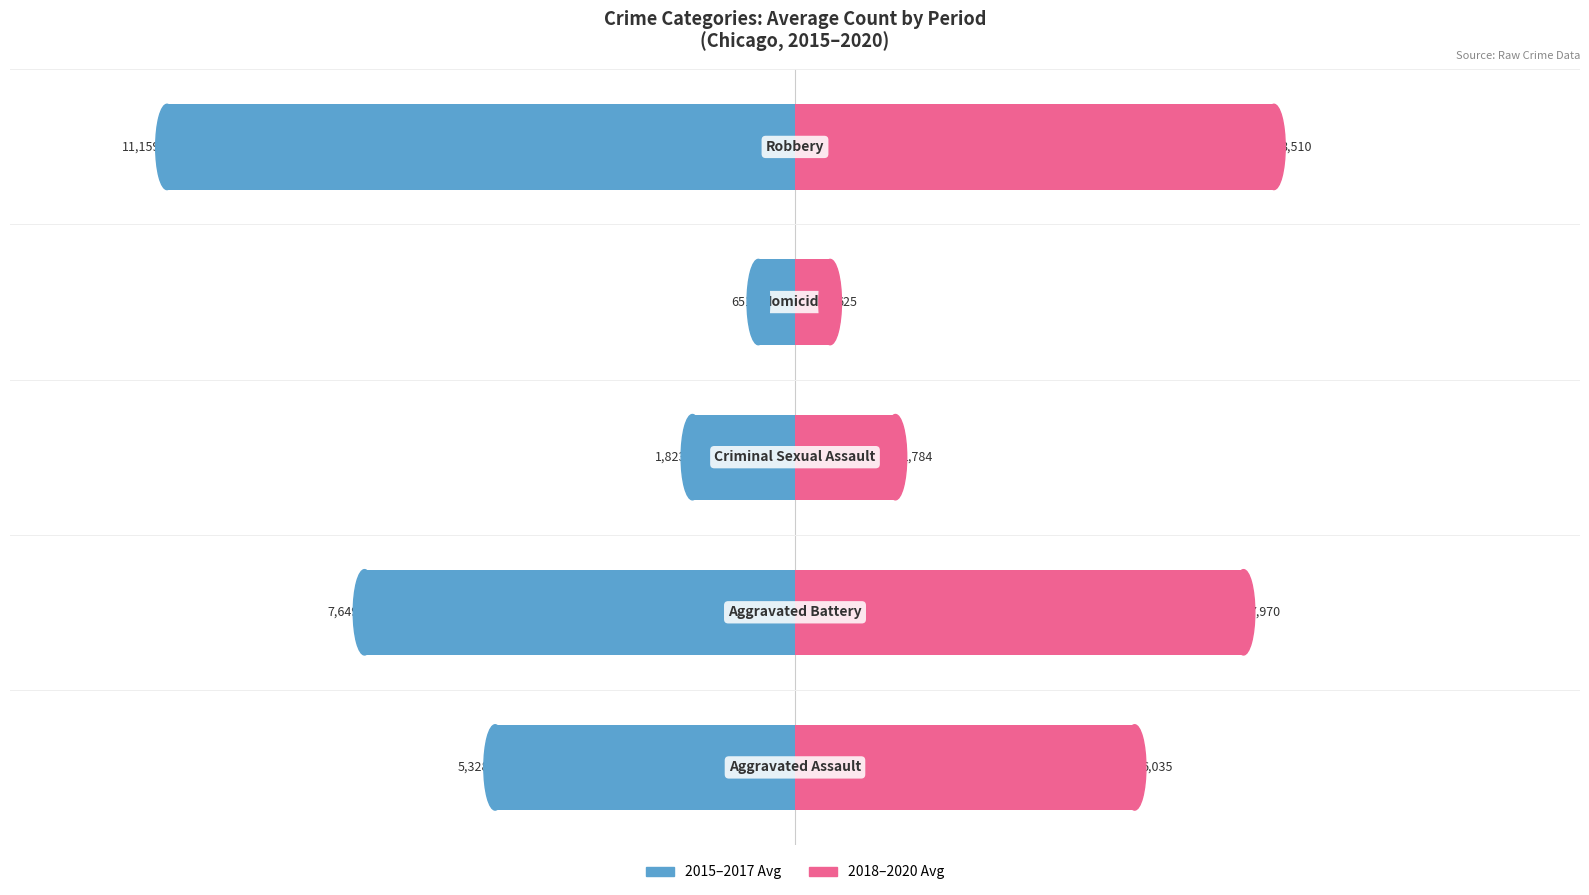

What is the smallest value displayed?

-11159.3